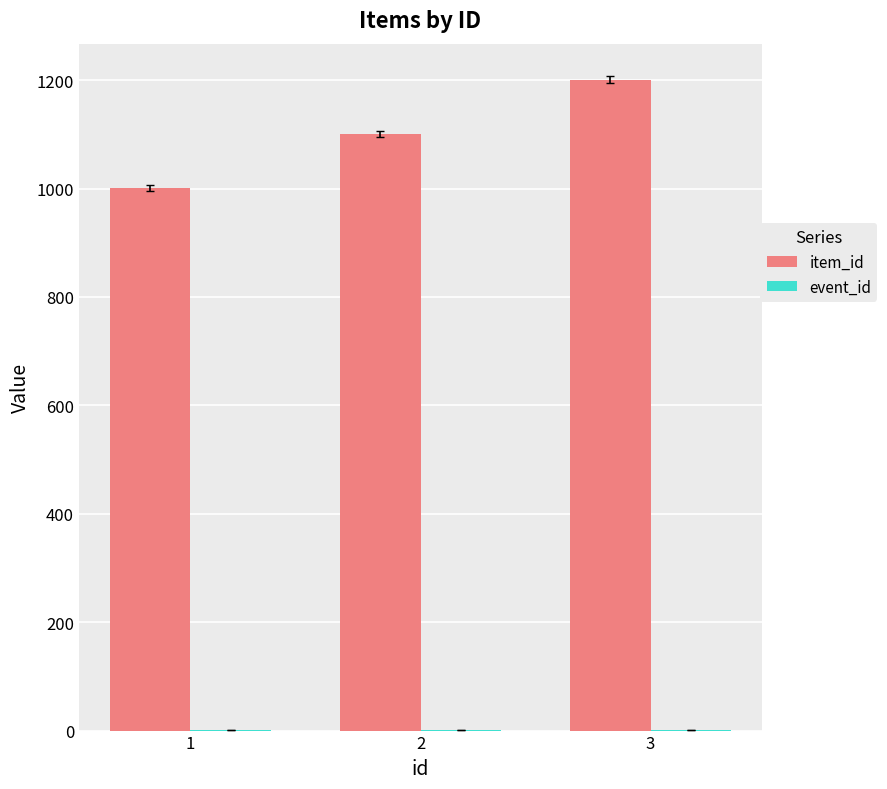

At which category is the sum across all series the highest?

3